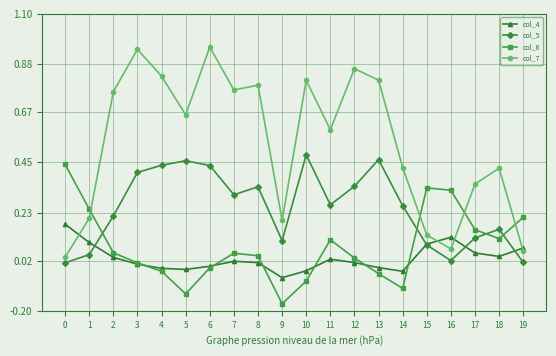

Which series has the largest range (max minus min)?

col_7